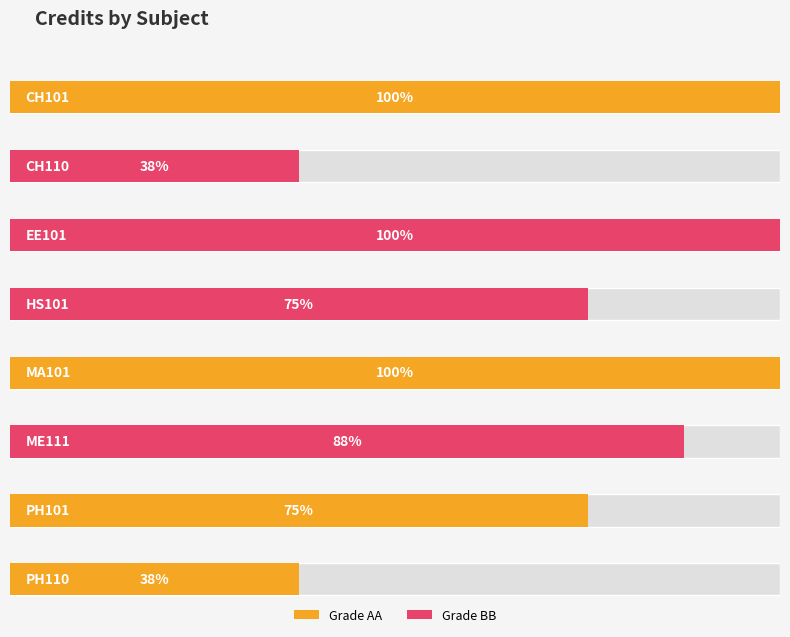

Which category has the lowest value across all series?

CH110